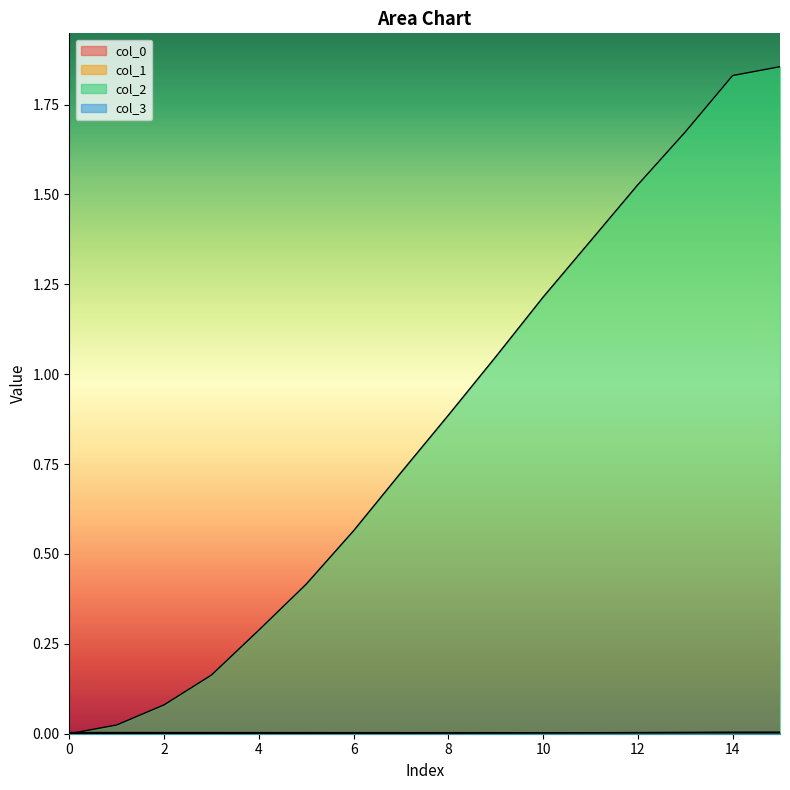

What are all the series names shown in the legend?

col_0, col_1, col_2, col_3